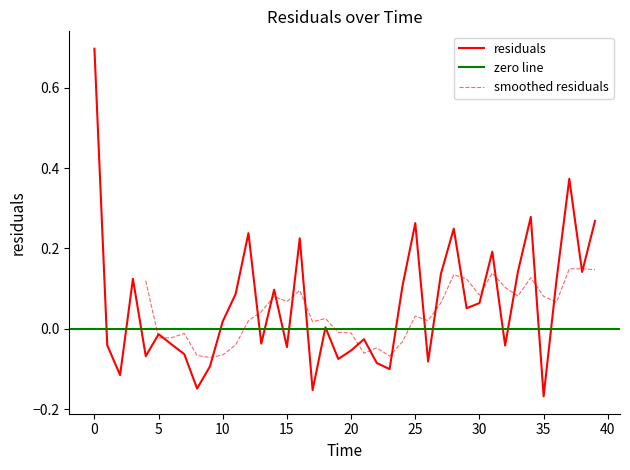

What is the smallest value displayed?

-0.2